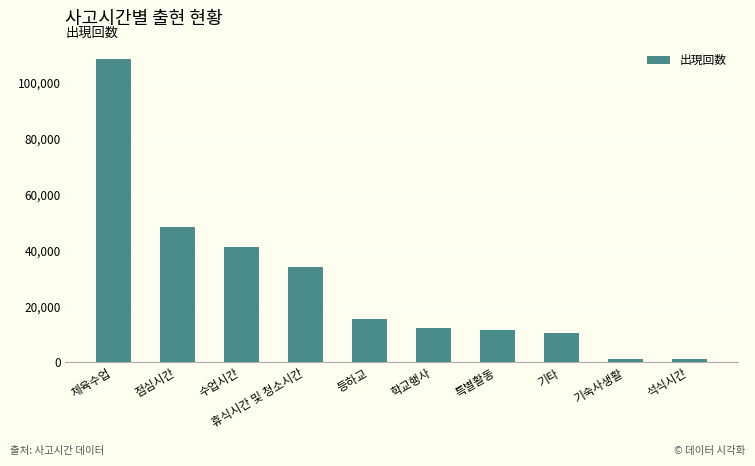

How many values are below 15571?

5